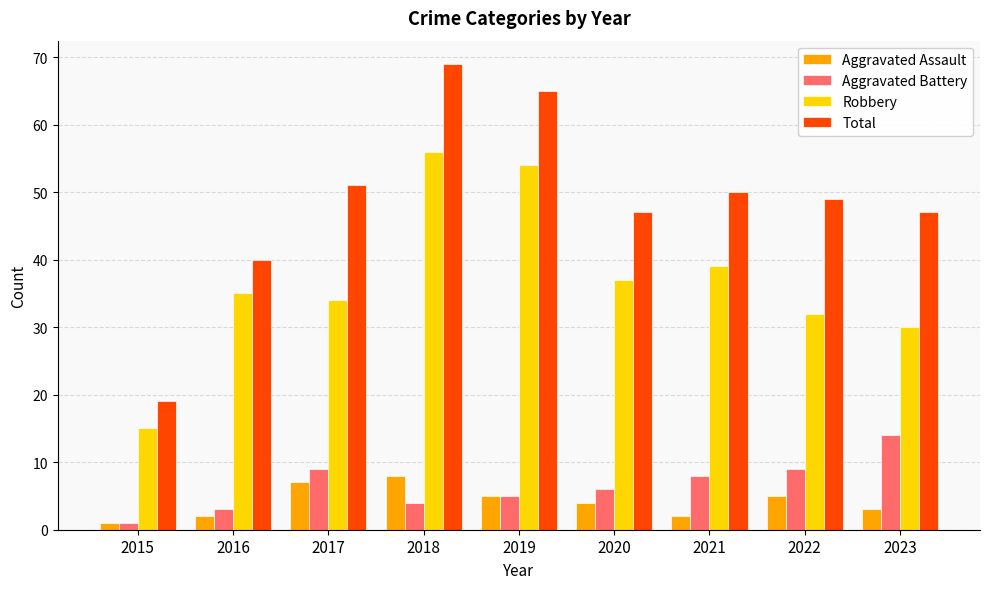

Which series has the largest total across all categories?

Total